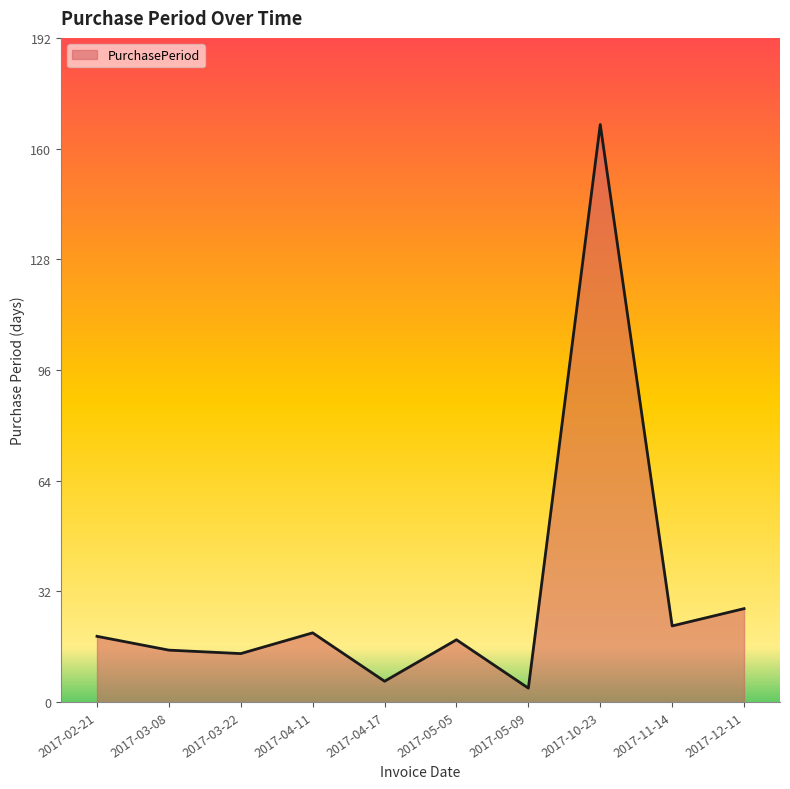

What position from the right is 2017-05-05?

5